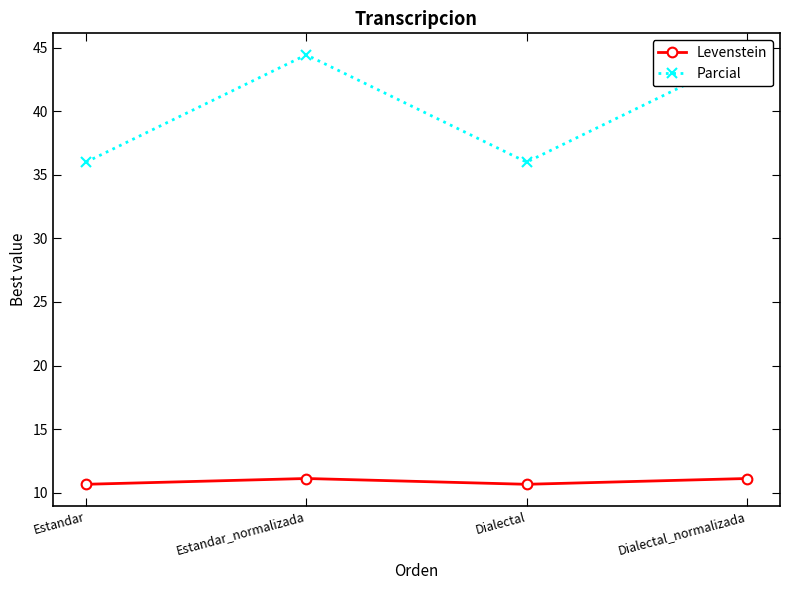

Rank the series at Dialectal from highest to lowest value.

Parcial, Levenstein